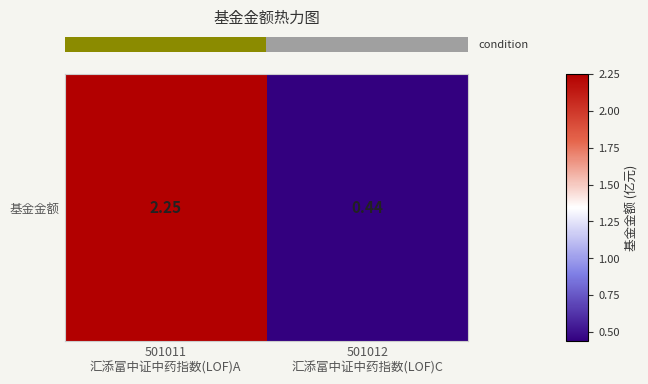

What is the difference between the values at 501011
汇添富中证中药指数(LOF)A and 501012
汇添富中证中药指数(LOF)C?

1.8